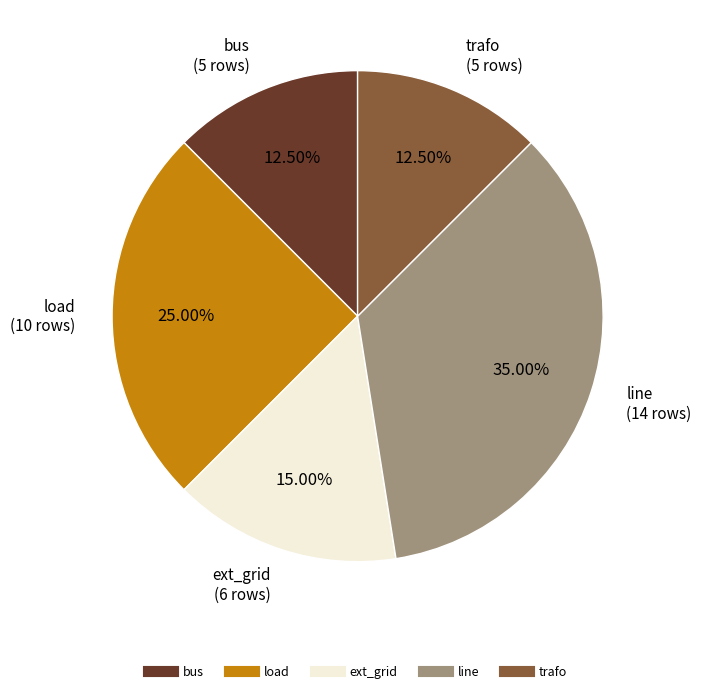

Does ext_grid account for over 50% of the chart?

No